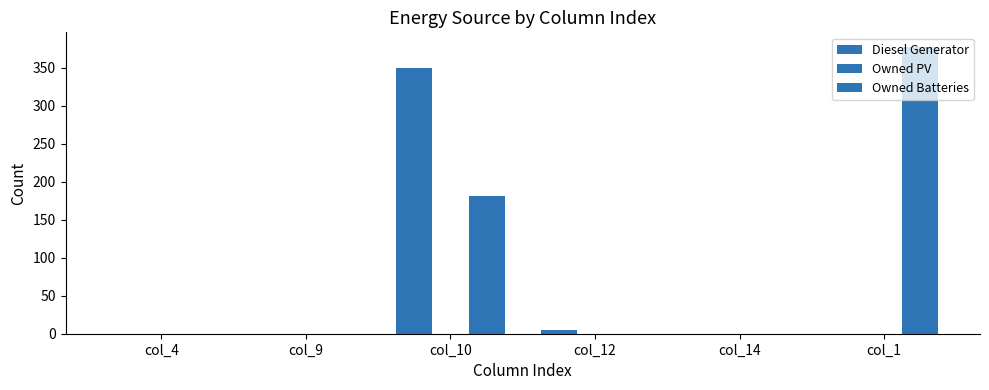

What is the average value of the Diesel Generator series?

59